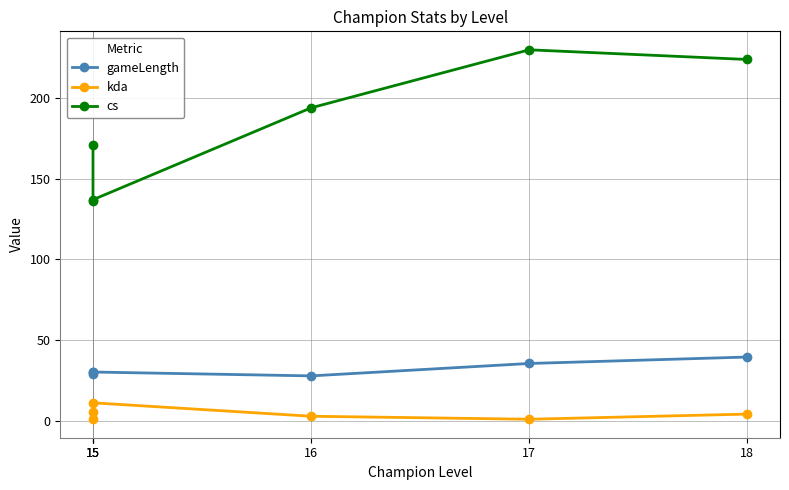

What is the difference between the maximum and second lowest values in the cs series?

93.0